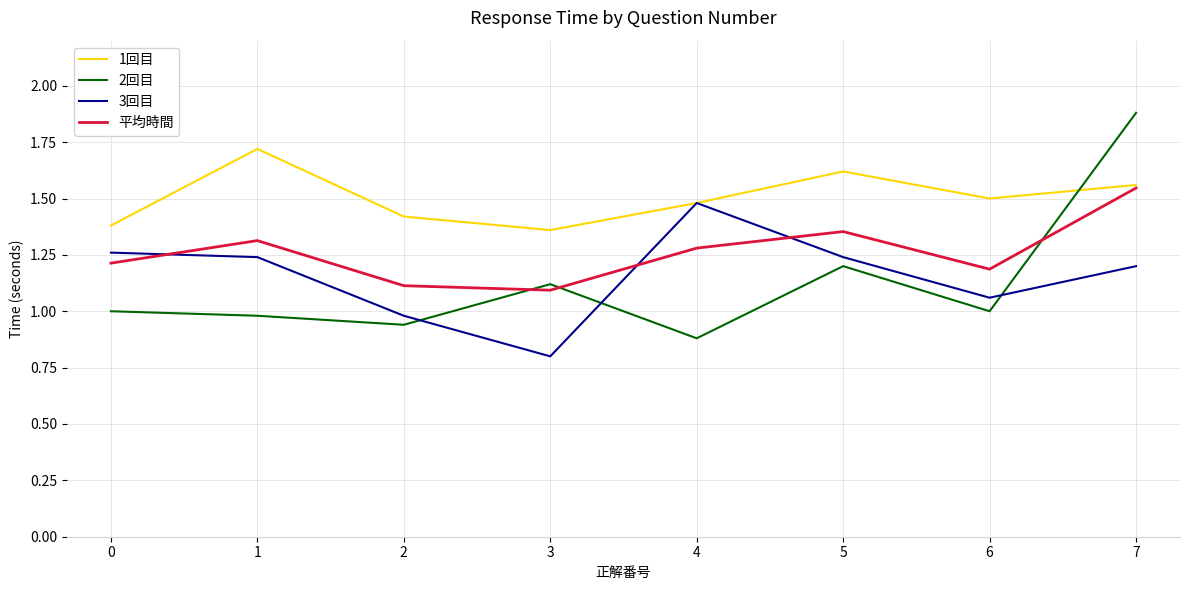

Does the chart display data point markers on the line(s)?

No